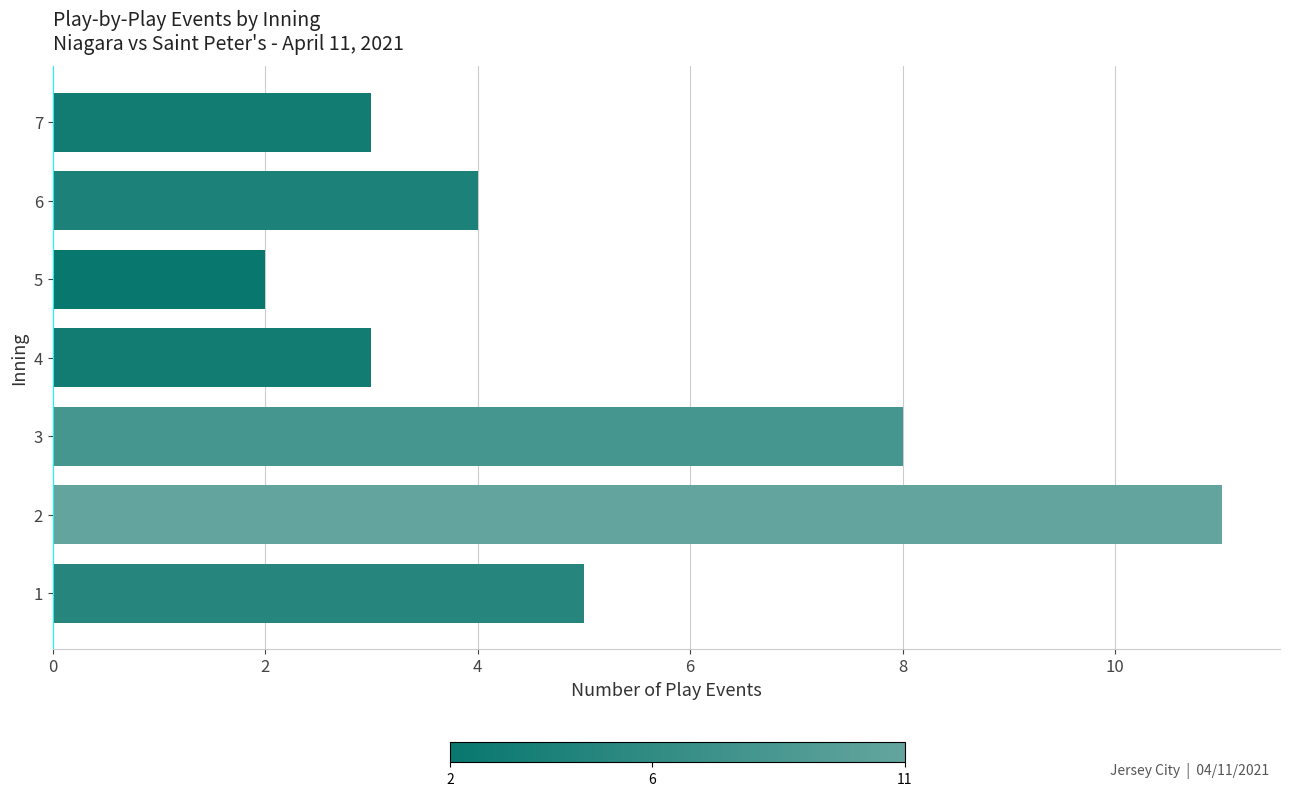

Reading bottom to top, extract all data points from this chart.

1=5	2=11	3=8	4=3	5=2	6=4	7=3